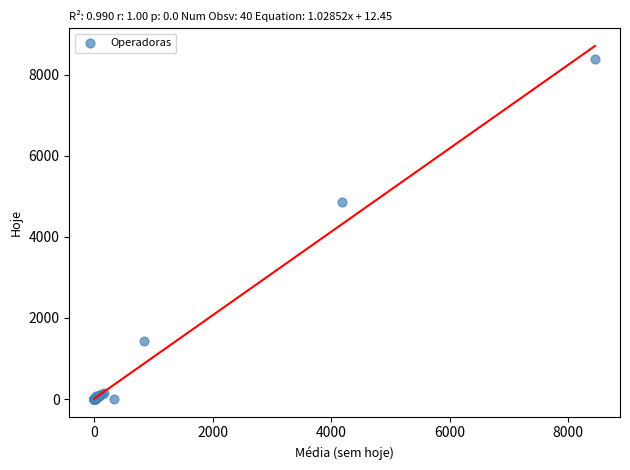

What Y value in the scatter plot is closest to 4196?

4863